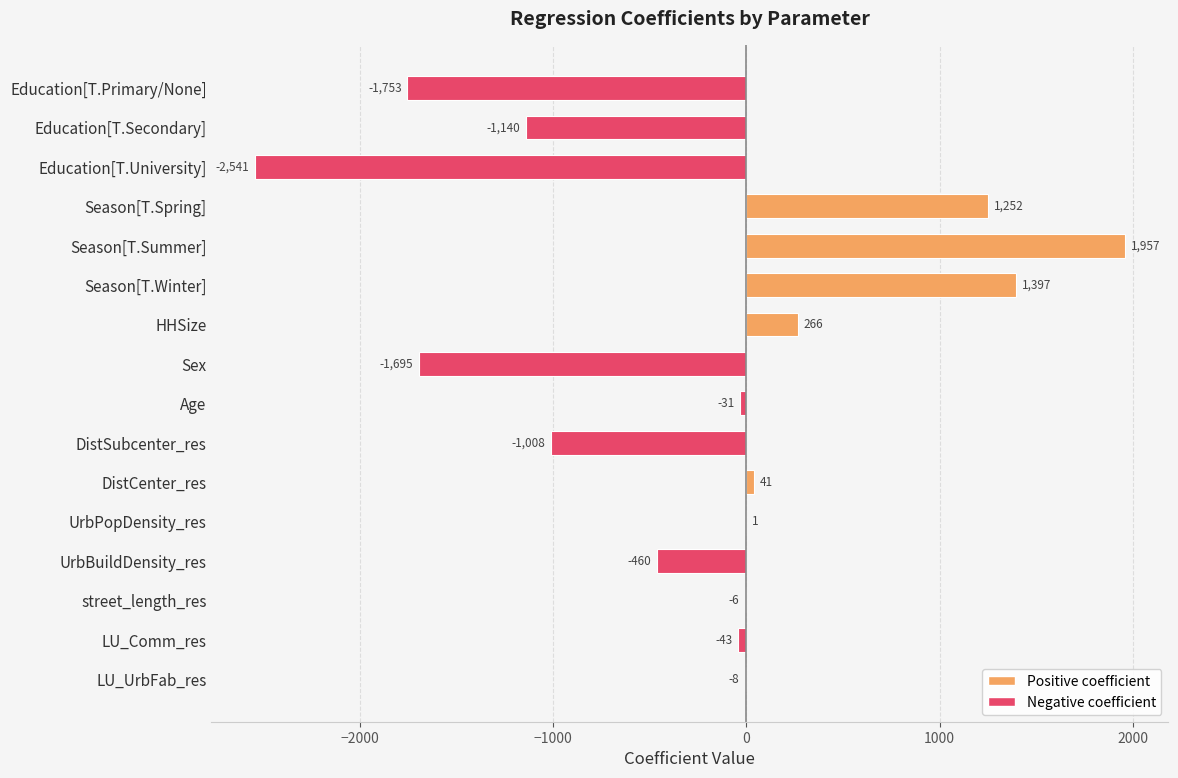

What is the sum of all values?

-3771.0